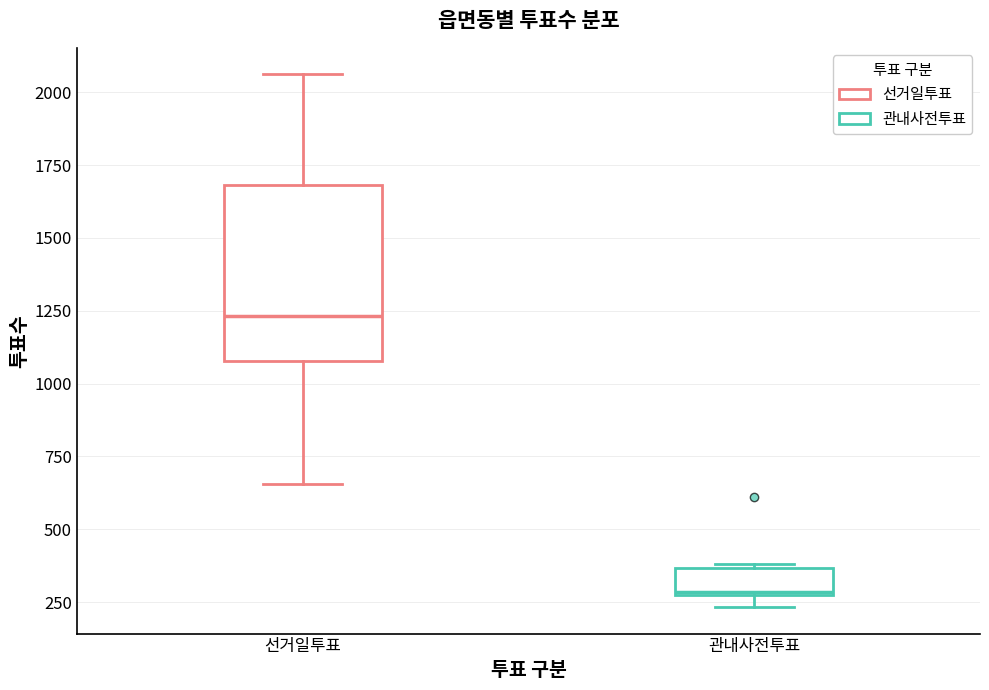

Reading left to right, read every box against the y-axis: the position of its median line, the range the box covers, and the ends of its whiskers. The values are not printed on the chart, so give them approximately, as read against the axis.

선거일투표: median 1250, box 1100 to 1700, whiskers 650 to 2050
관내사전투표: median 300, box 250 to 350, whiskers 250 (just below the box's lower edge) to 400